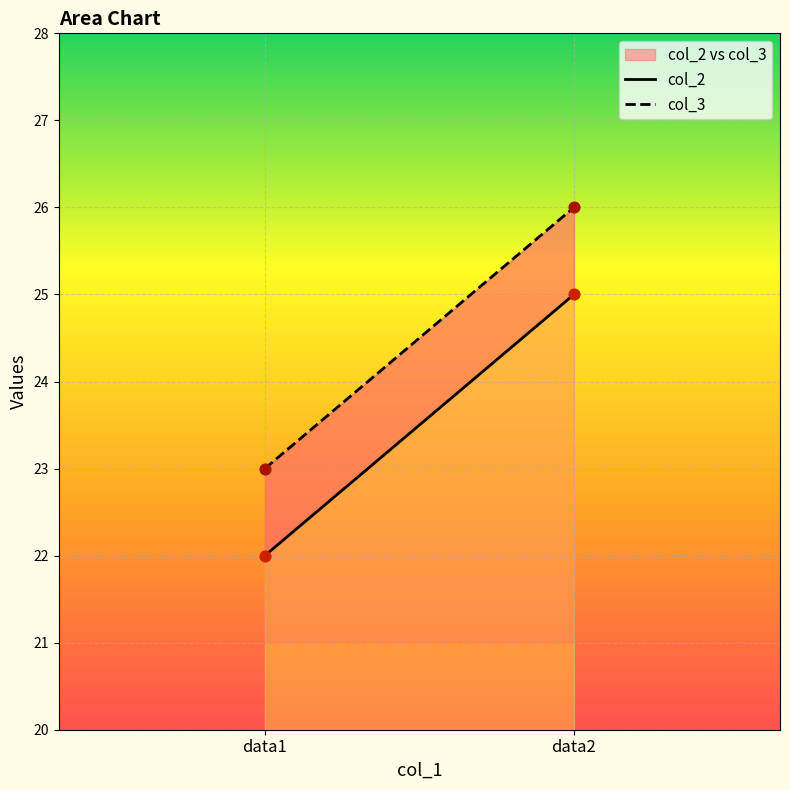

What is the total value across all series at data1?

45